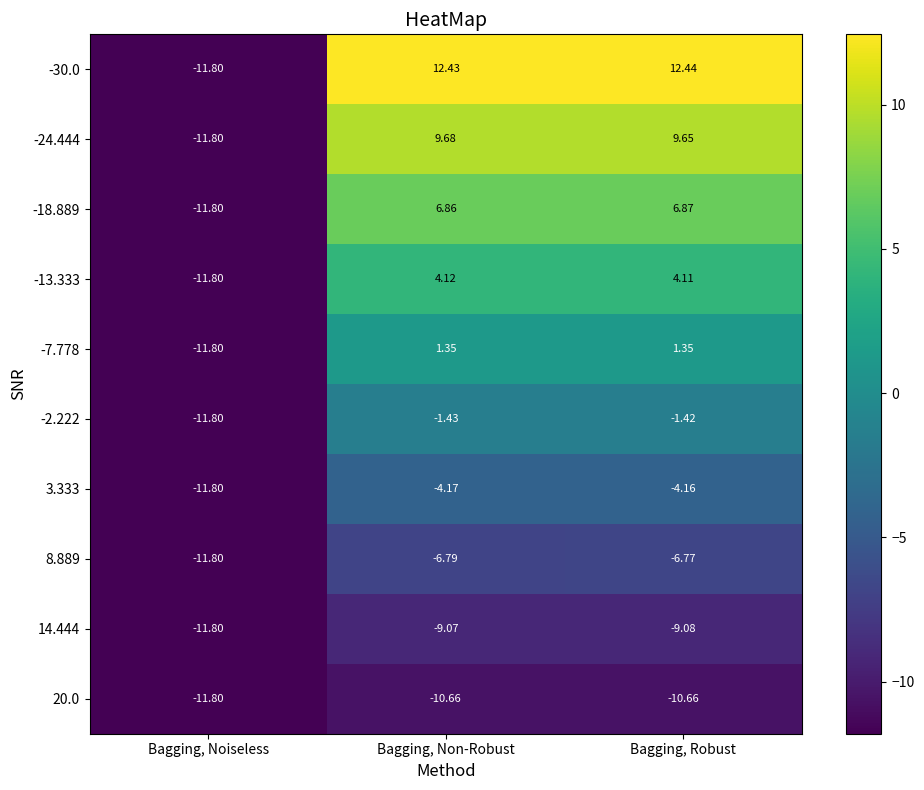

List the labels in order of -13.333 value, largest first.

Bagging, Non-Robust, Bagging, Robust, Bagging, Noiseless